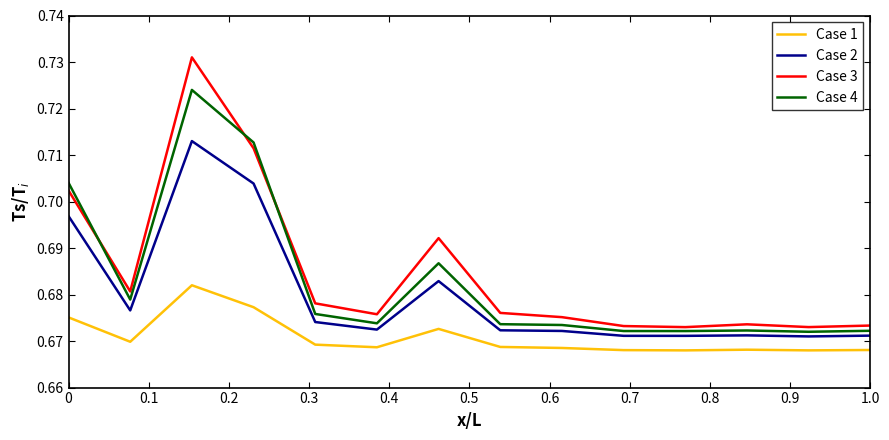

True or false: Case 1 and Case 3 cross at least once.

False